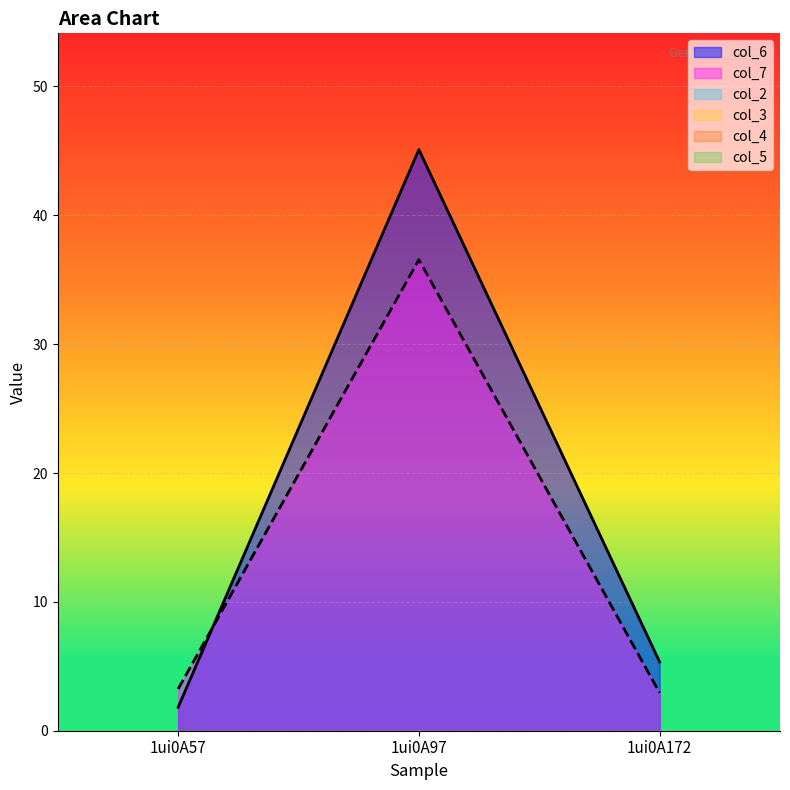

How many lines are shown in the chart?

6